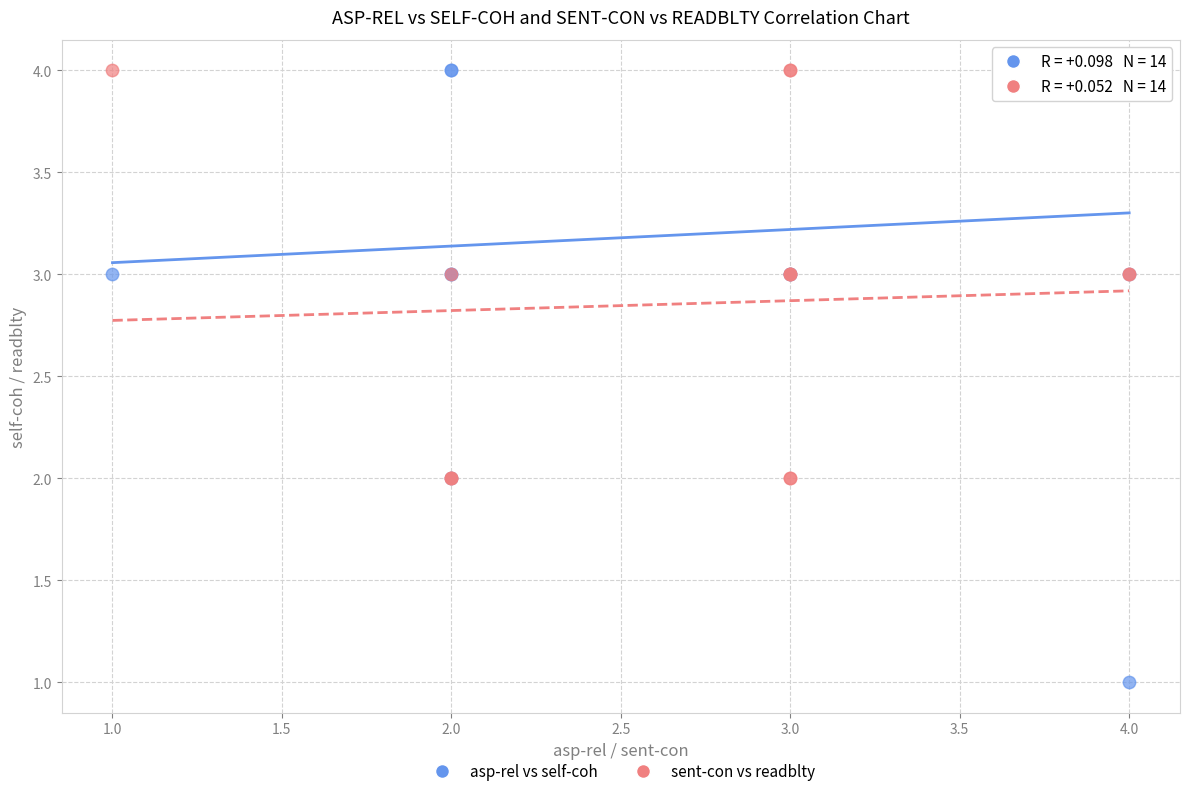

Which series has the largest Y range (max minus min)?

asp-rel vs self-coh